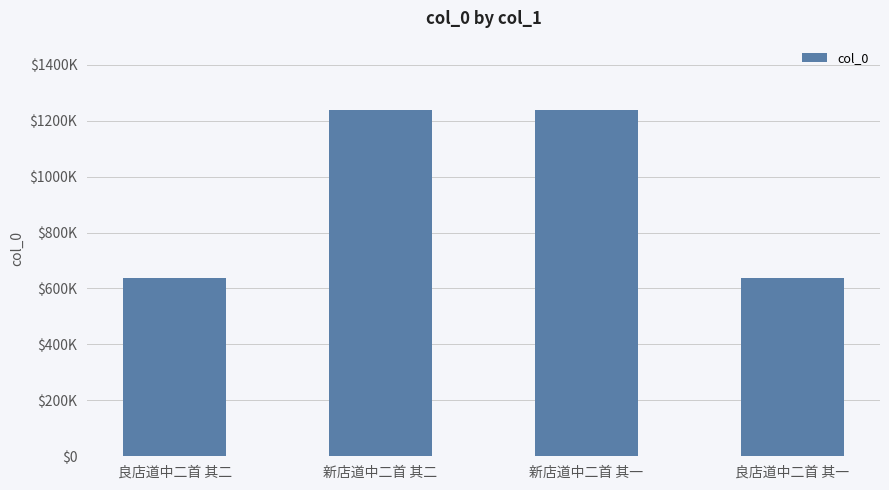

What is the average value?

938138